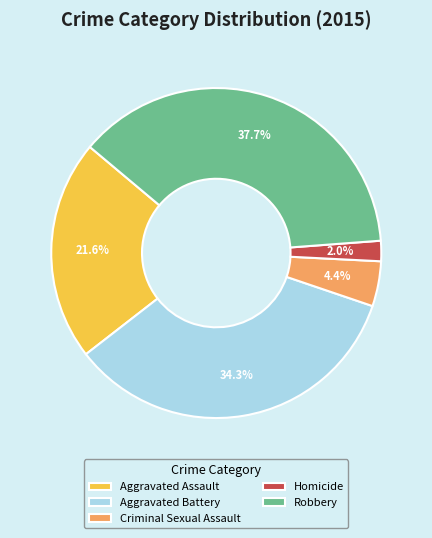

Which category has the smallest portion of the pie?

Homicide